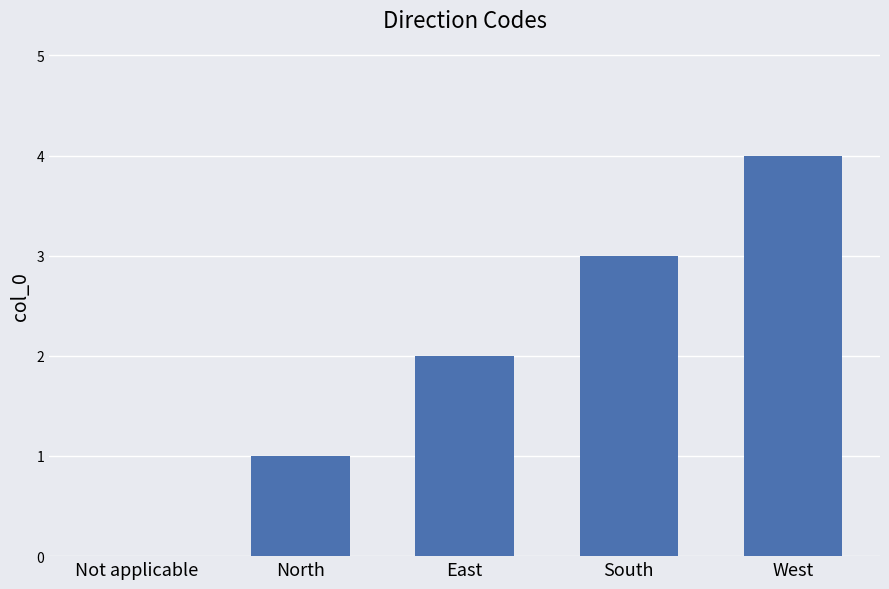

The chart shows a value of 2 at Not applicable. True or false?

False